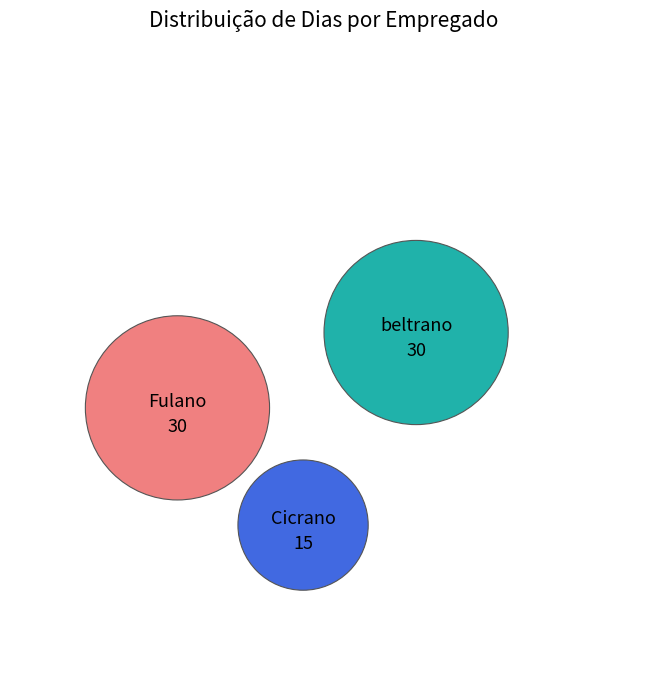

Does Cicrano represent more than half of the total?

No